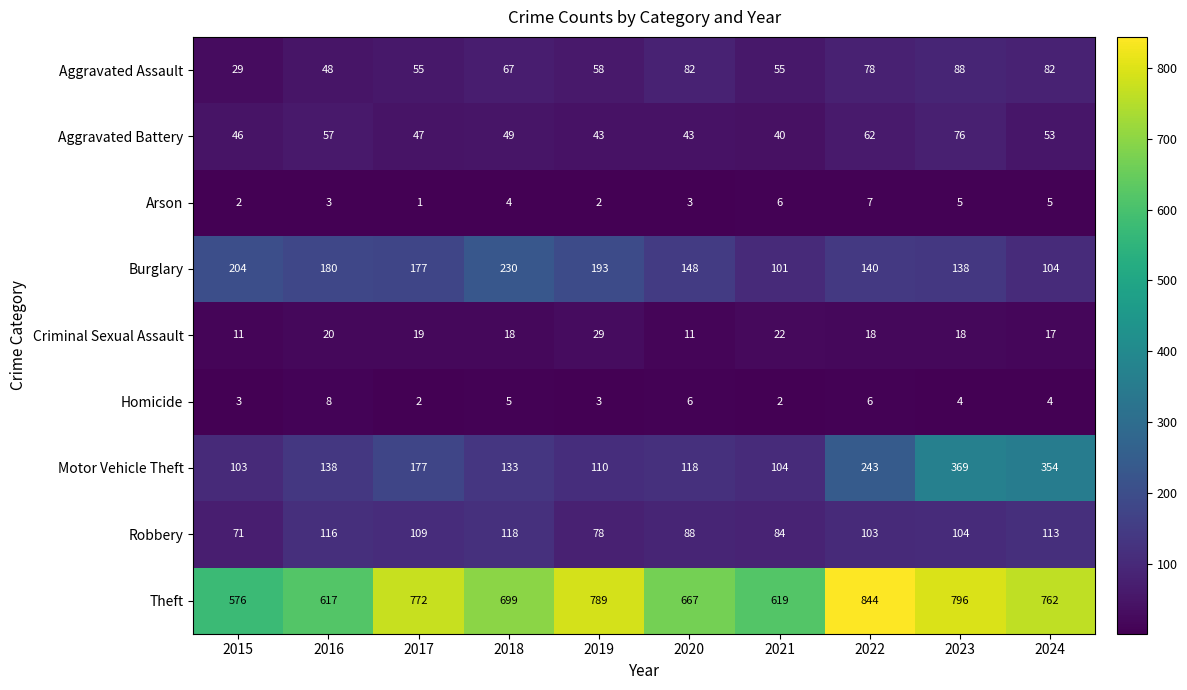

Where does the Robbery series first go above 104?

2016